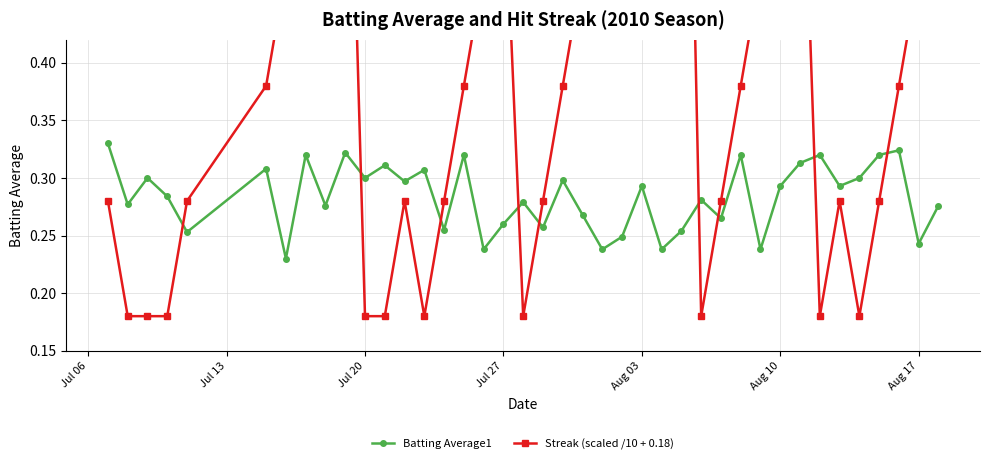

How many interior local peaks does the Batting Average1 series have?

14